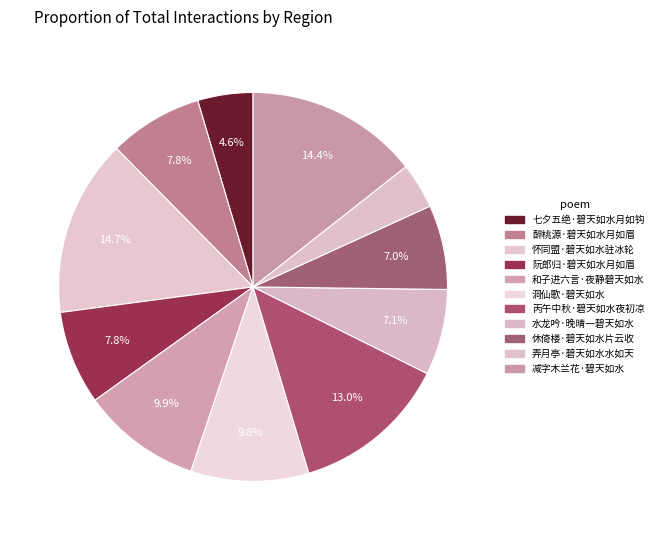

What percentage is NOT represented by 醉桃源·碧天如水月如眉?

92.2%